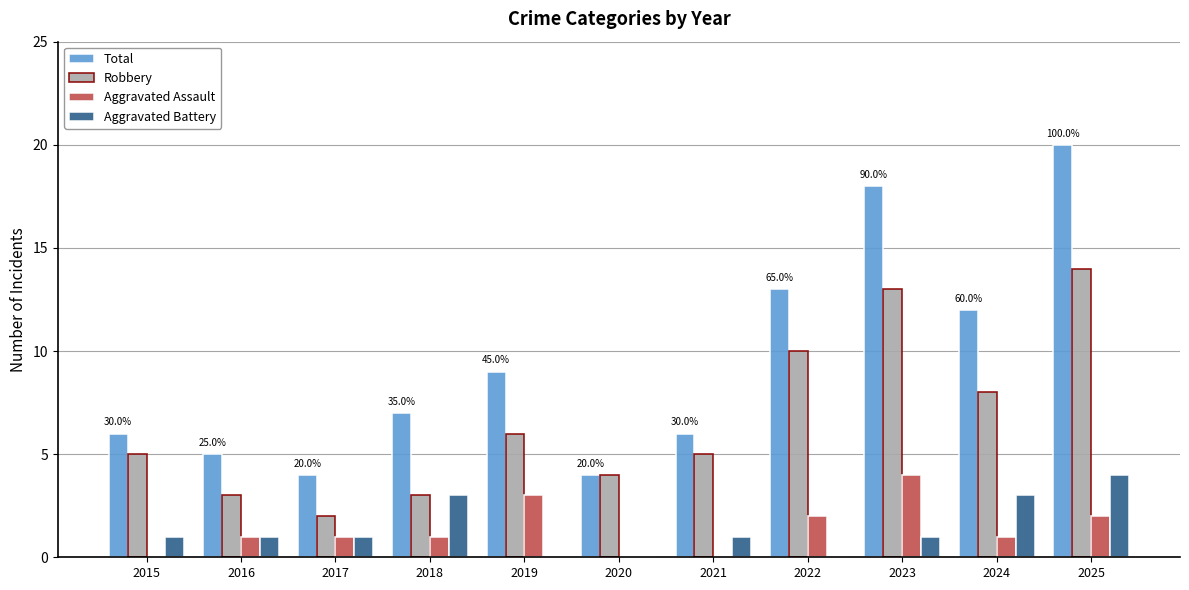

What is the sum of the Robbery values at 2016 and 2025?

17